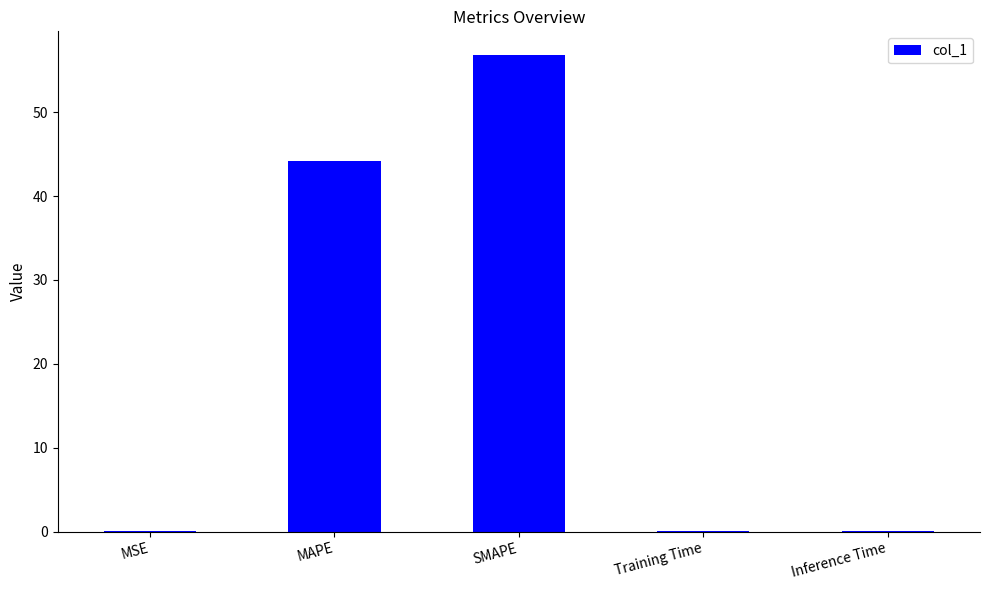

Which label corresponds to the largest value in the chart?

SMAPE